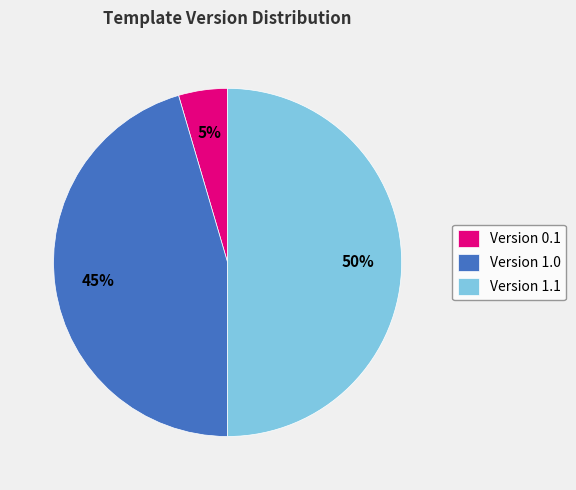

To the nearest percent, what percentage of the pie is Version 1.0?

45%